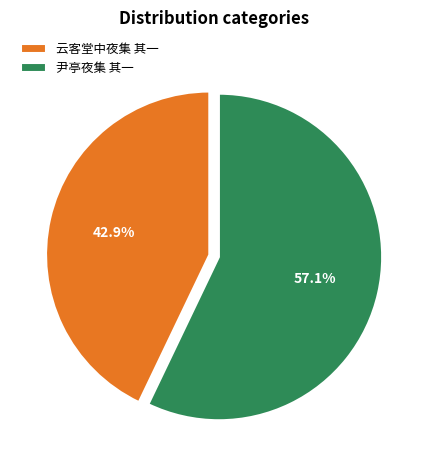

Which has a higher value, 尹亭夜集 其一 or 云客堂中夜集 其一?

尹亭夜集 其一